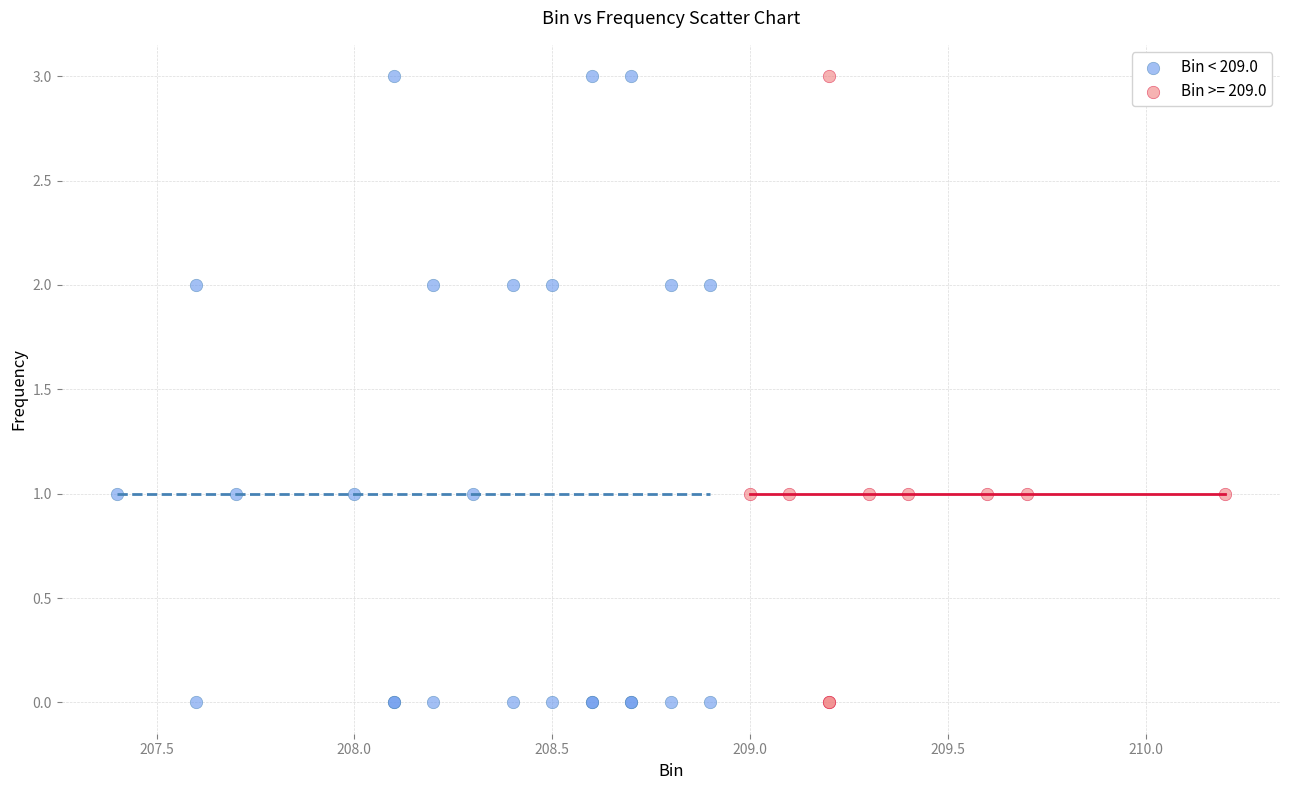

Which series has the widest spread of Y values?

Bin < 209.0